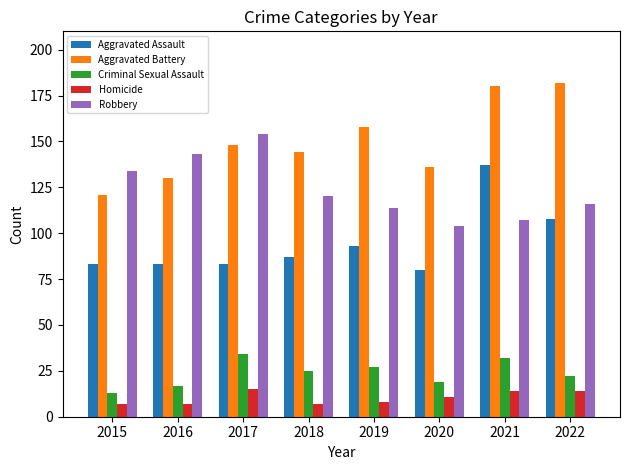

What is the sum of the Criminal Sexual Assault values at 2015 and 2017?

47